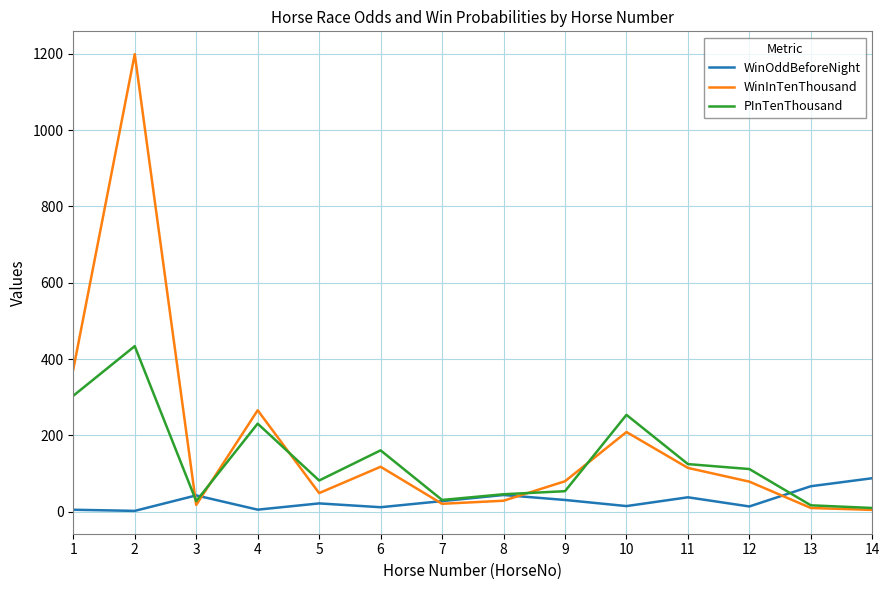

What is the sum of all PInTenThousand values?

1889.0